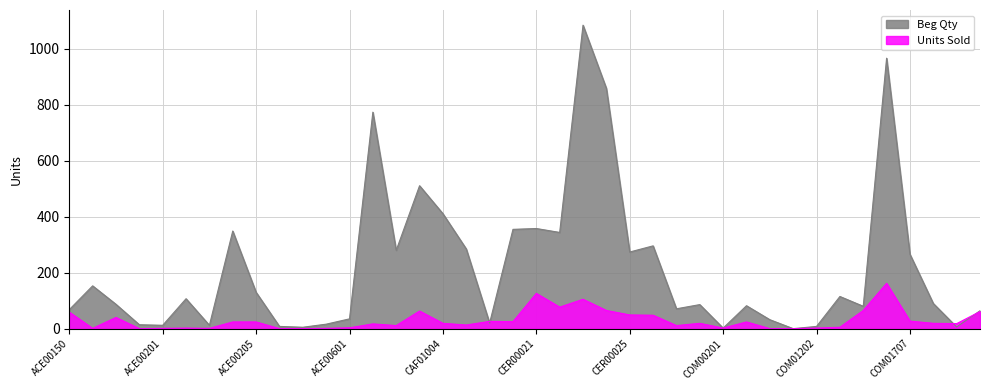

Which series changed the most between ACE00203 and ACE00601?

Beg Qty